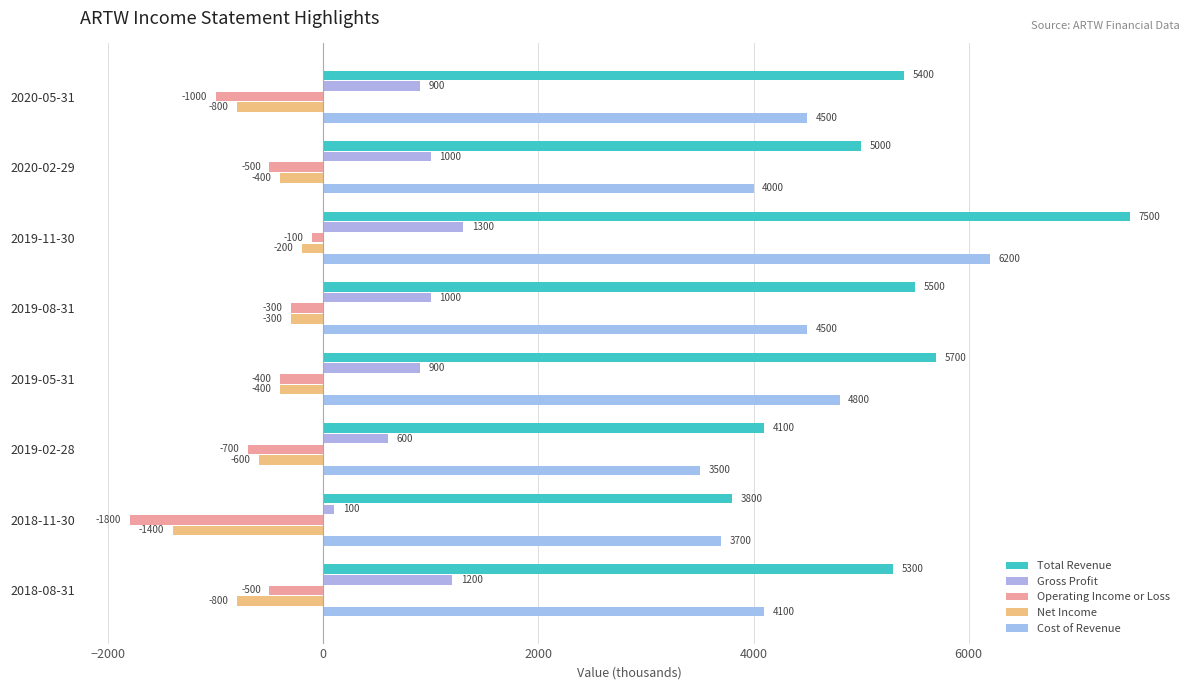

Which series has the largest total across all categories?

Total Revenue